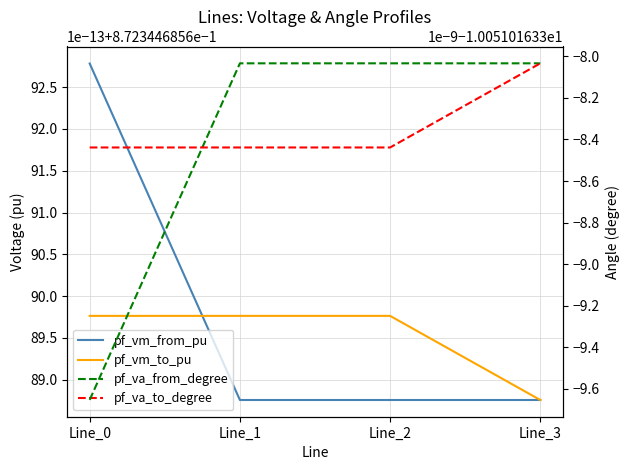

What is the average value of the pf_va_to_degree series?

-10.1